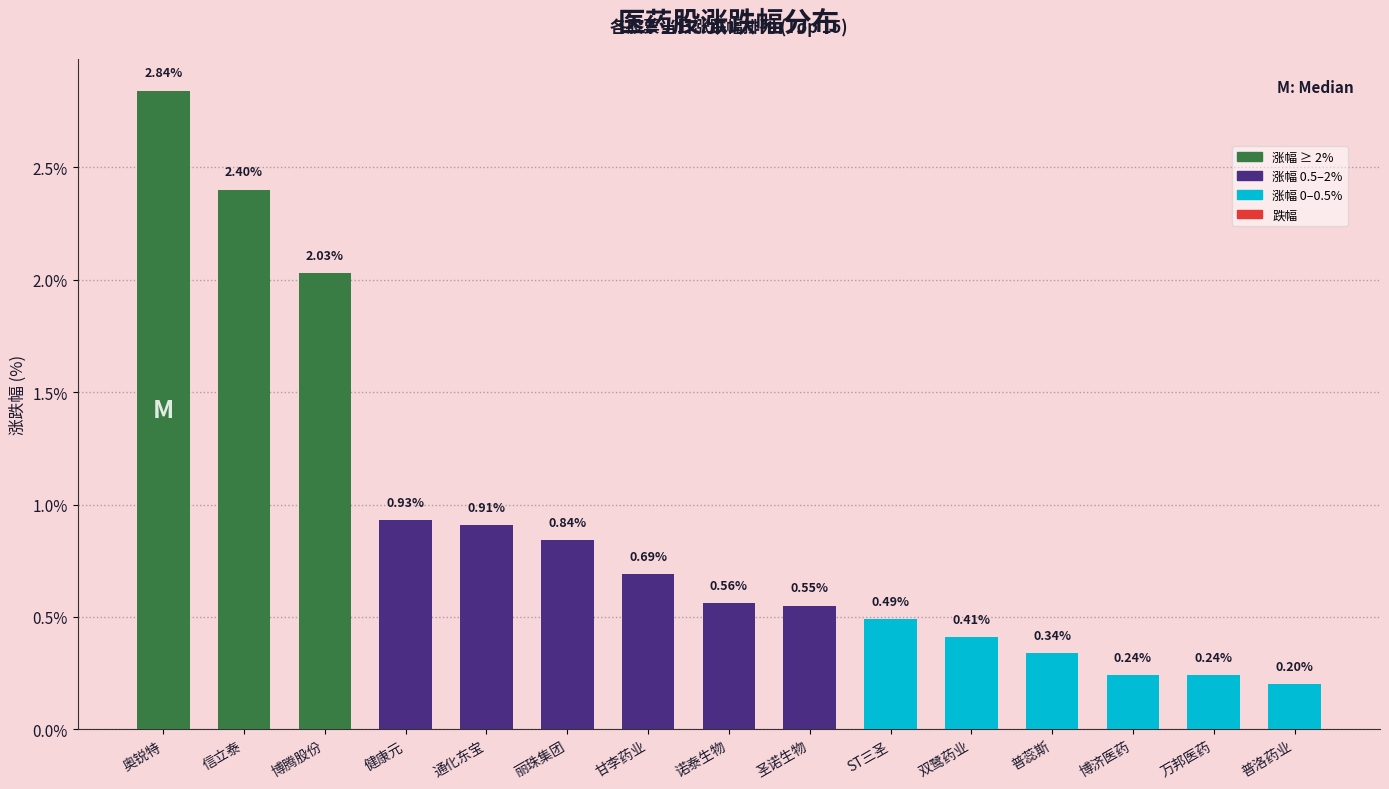

What is the sum of all values?

13.7